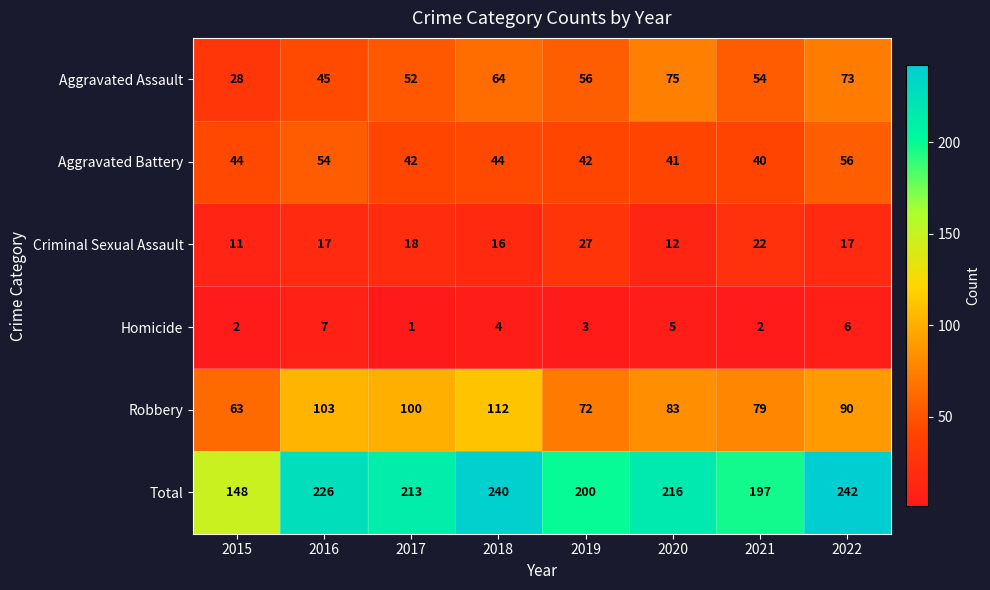

What value does the Aggravated Battery series have at 2022, to the nearest 10?

60